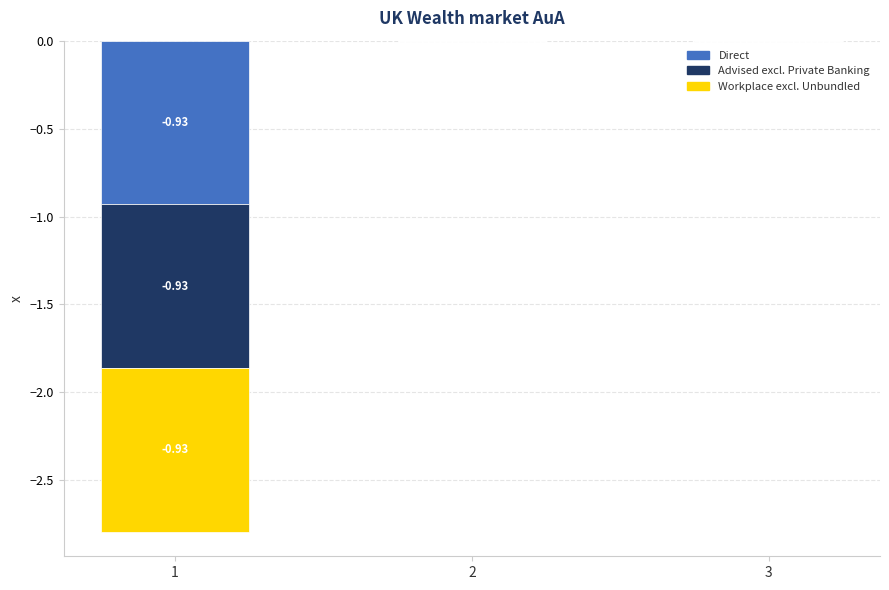

The Advised excl. Private Banking series shows -0.4 at 2. True or false?

False